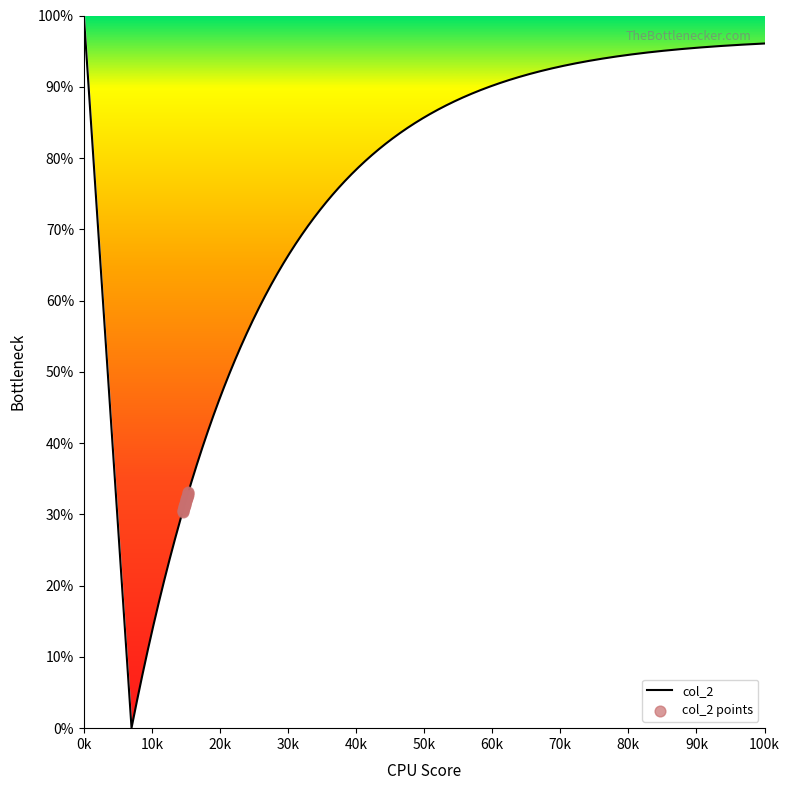

What is the maximum value for col_2?

100.0